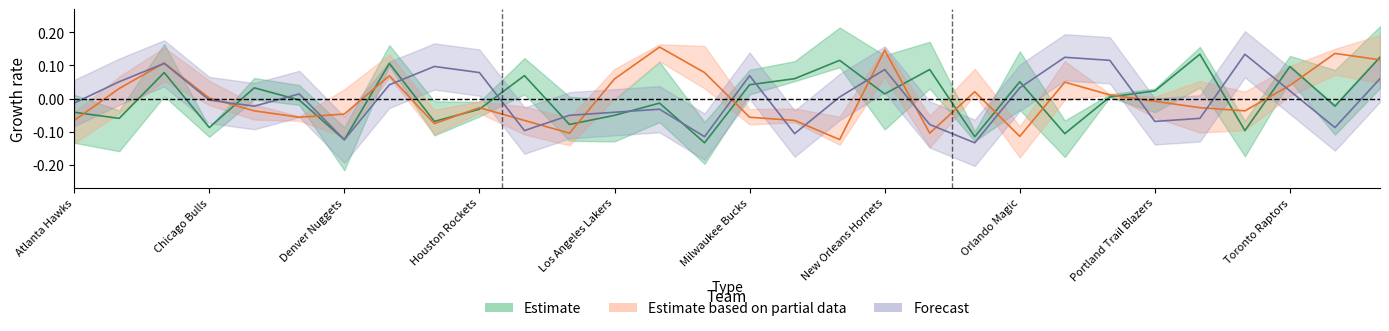

At which label does Estimate based on partial data reach its peak?

Memphis Grizzlies